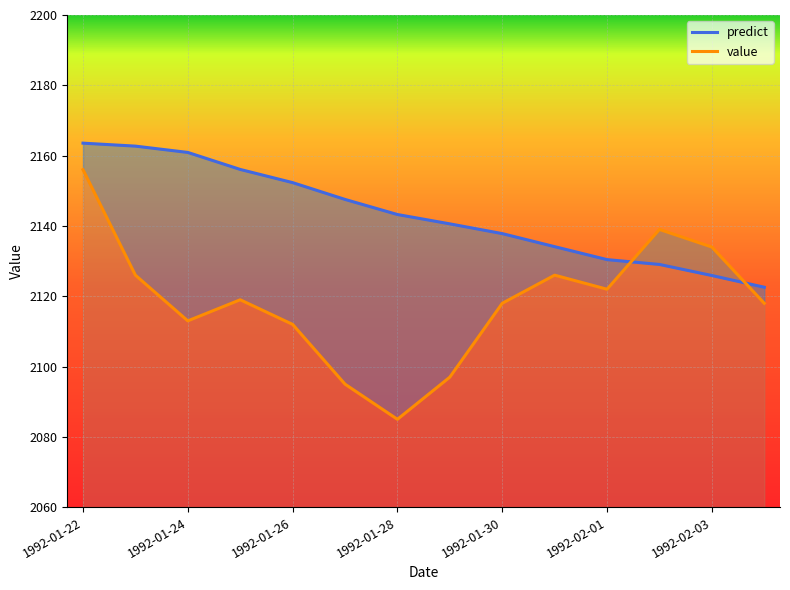

Which has a higher value, 1992-01-27 or 1992-02-02?

1992-01-27